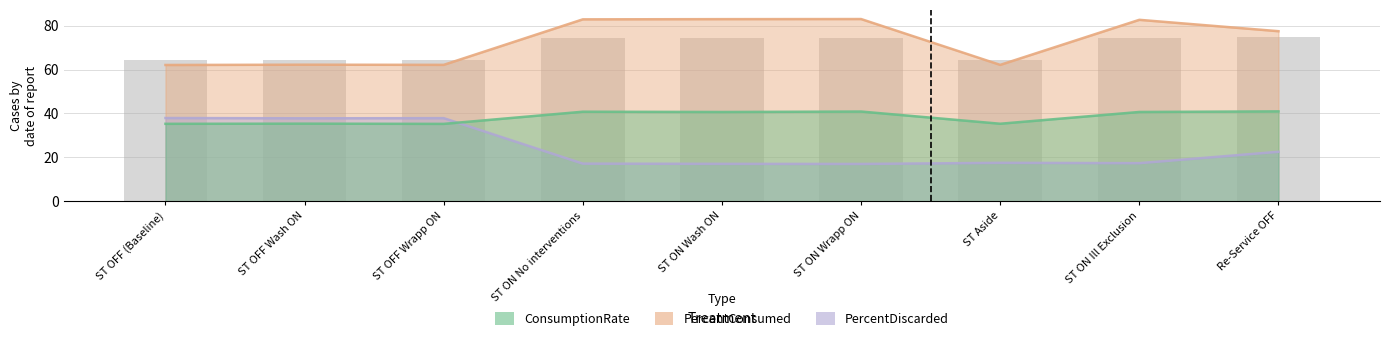

What is the sum of all PercentDiscarded values?

222.5